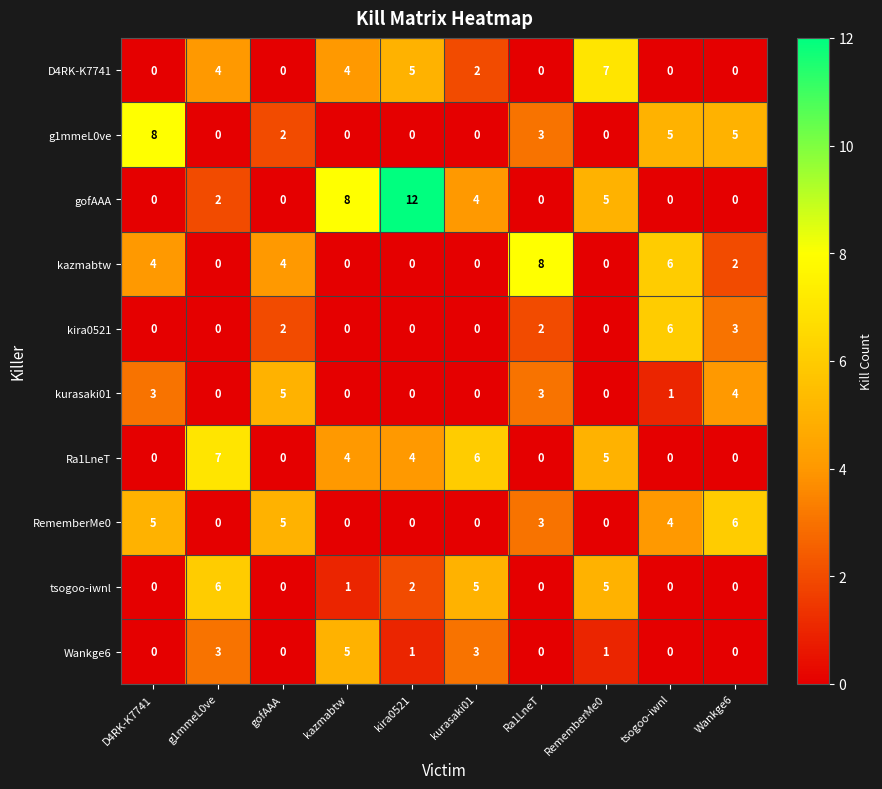

Which series has the largest range (max minus min)?

gofAAA